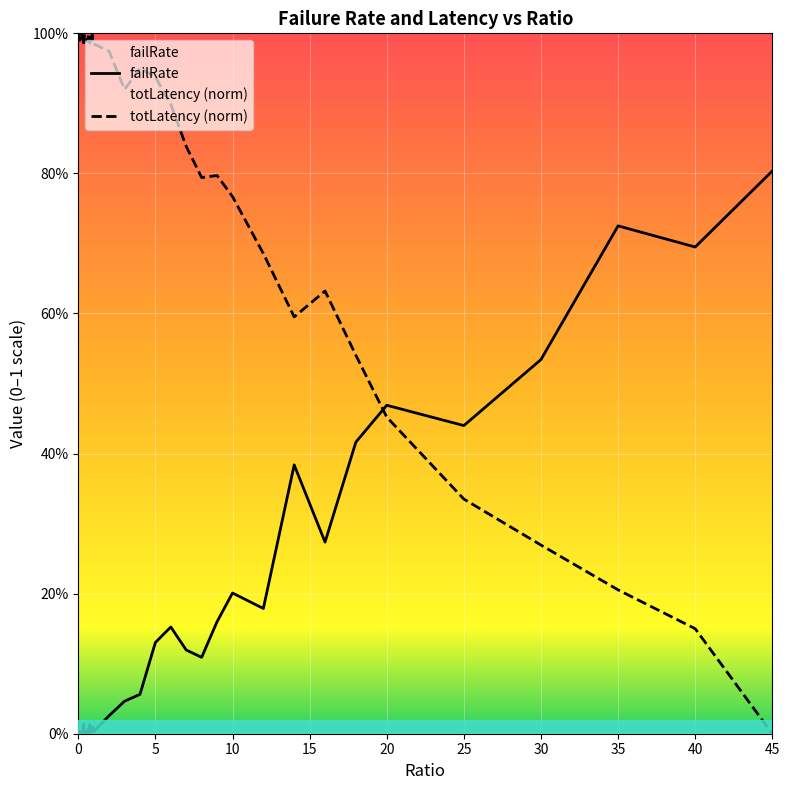

What is the label of the 24th point from the right?

0.8